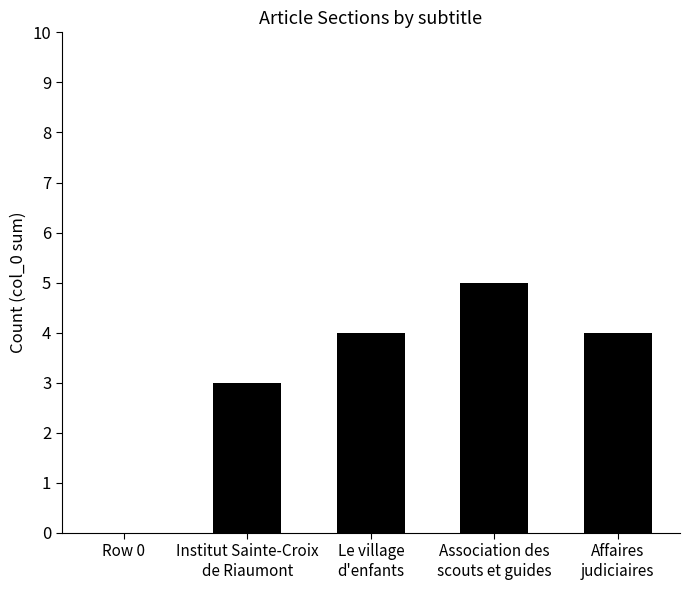

Which has a higher value, Row 0 or Le village
d'enfants?

Le village
d'enfants